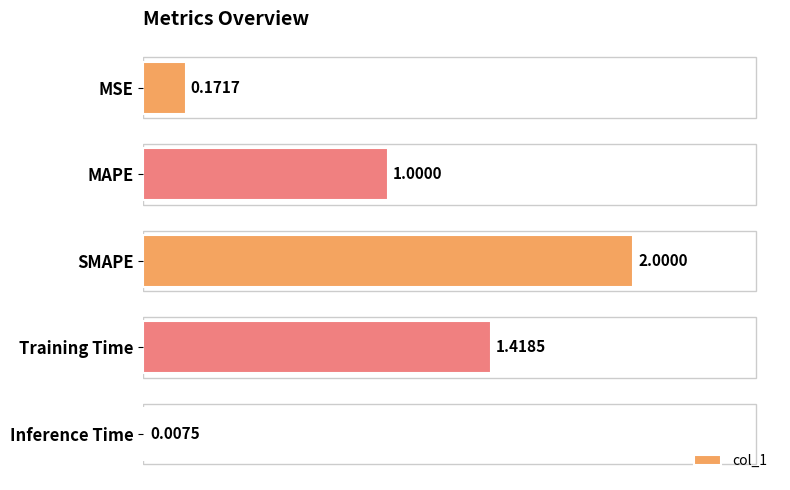

What is the sum of all values?

4.6